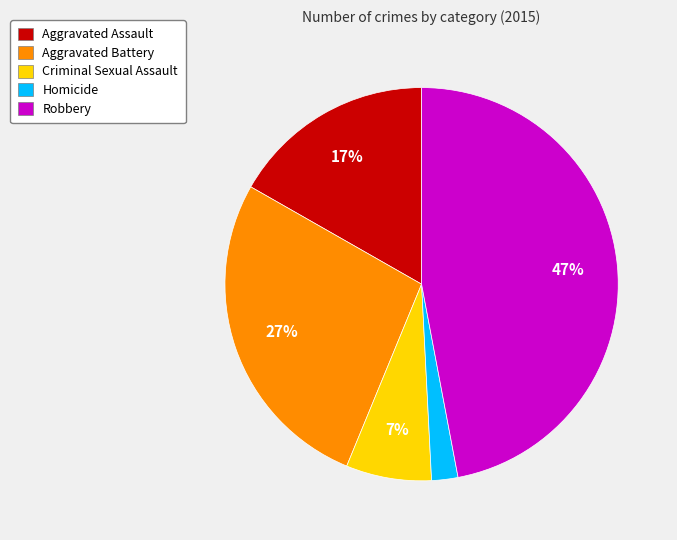

Which category has the biggest portion of the pie?

Robbery